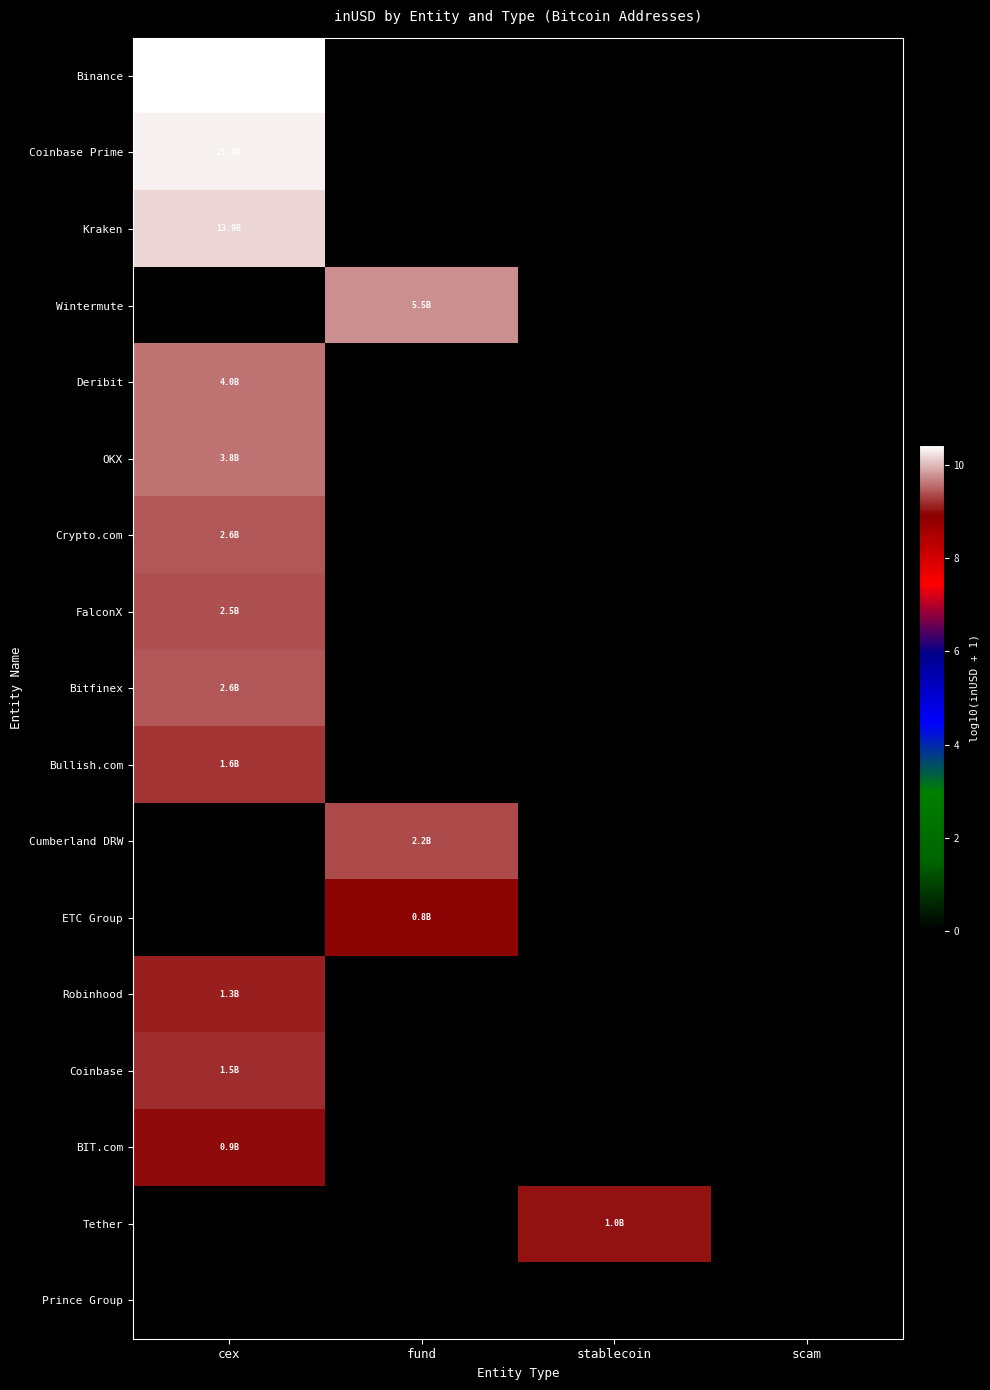

What is the maximum value shown in the chart?

10.4